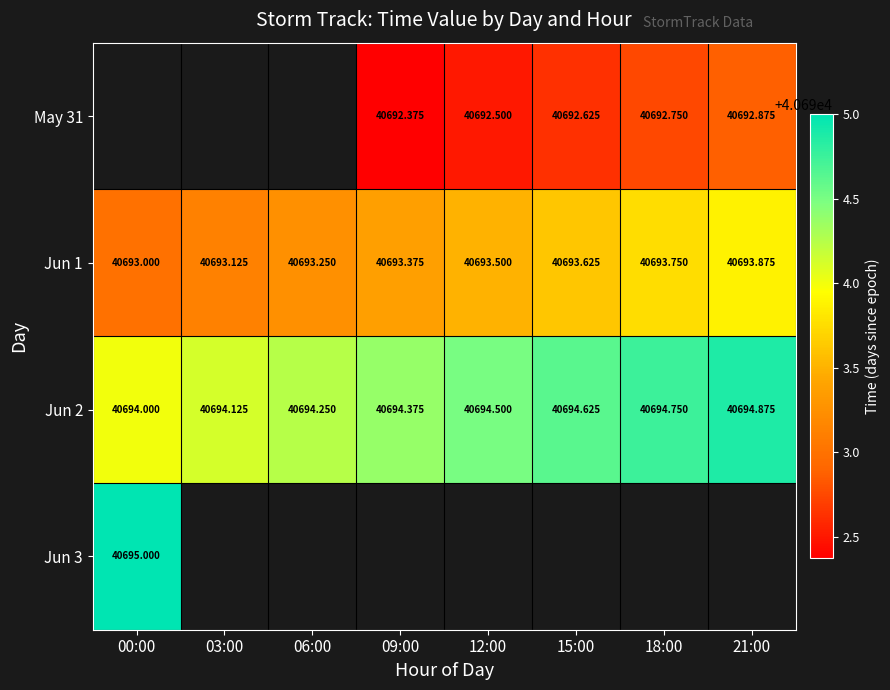

Which has a higher value, 18:00 or 21:00?

21:00